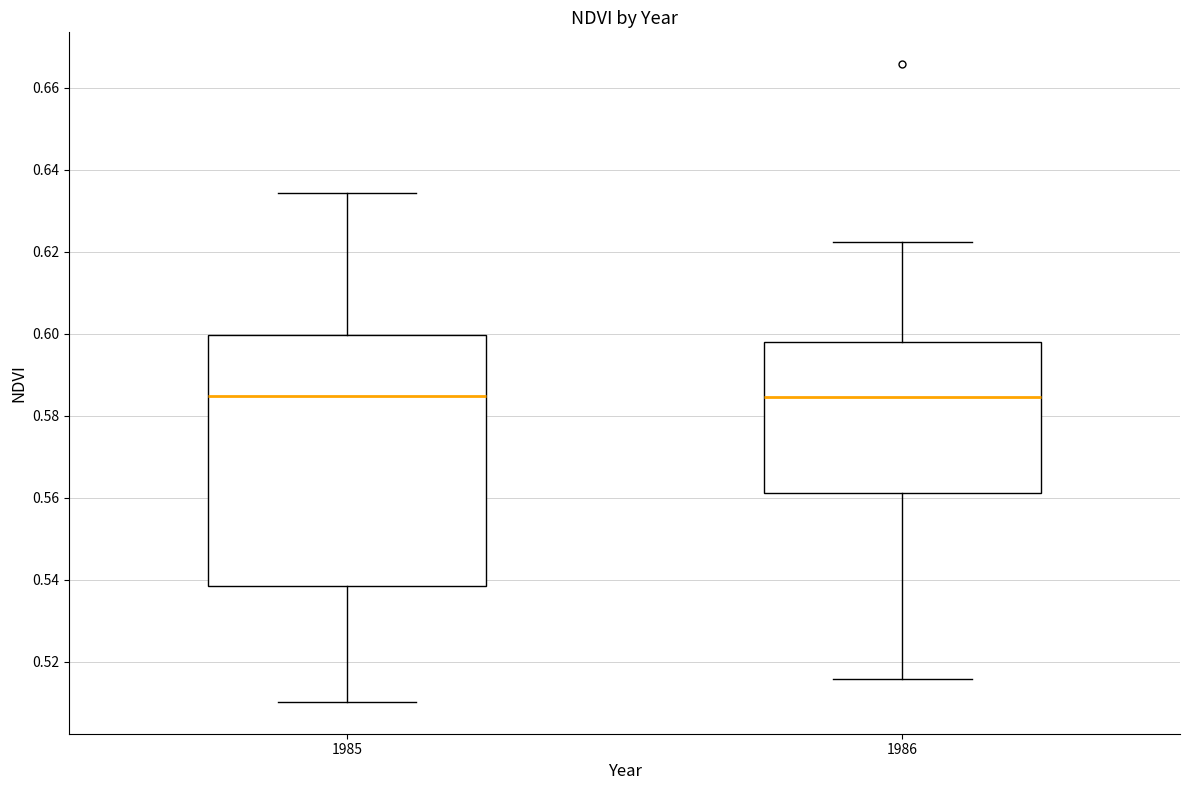

Reading left to right, read every box against the y-axis: the position of its median line, the range the box covers, and the ends of its whiskers. The values are not printed on the chart, so give them approximately, as read against the axis.

1985: median 0.584, box 0.538 to 0.600, whiskers 0.510 to 0.634
1986: median 0.584, box 0.562 to 0.598, whiskers 0.516 to 0.622